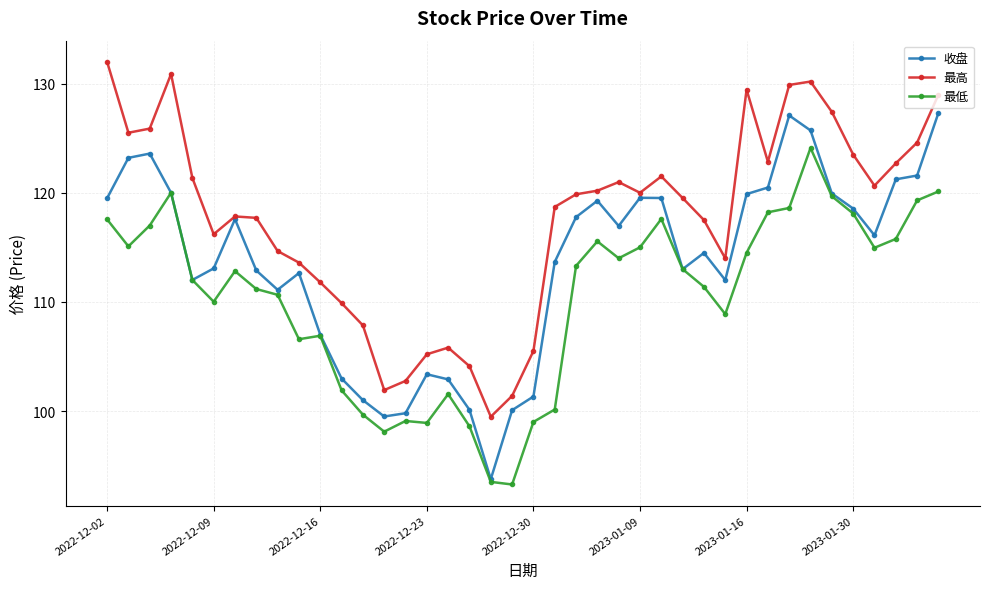

Which series has the largest total across all categories?

最高